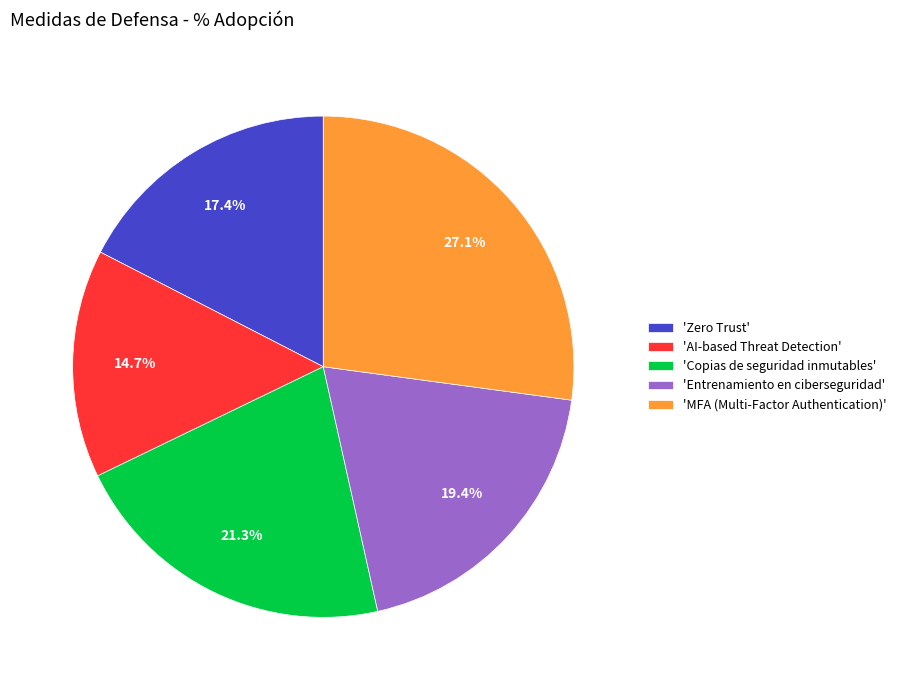

What is the total percentage of 'AI-based Threat Detection' and 'Copias de seguridad inmutables'?

36.0%